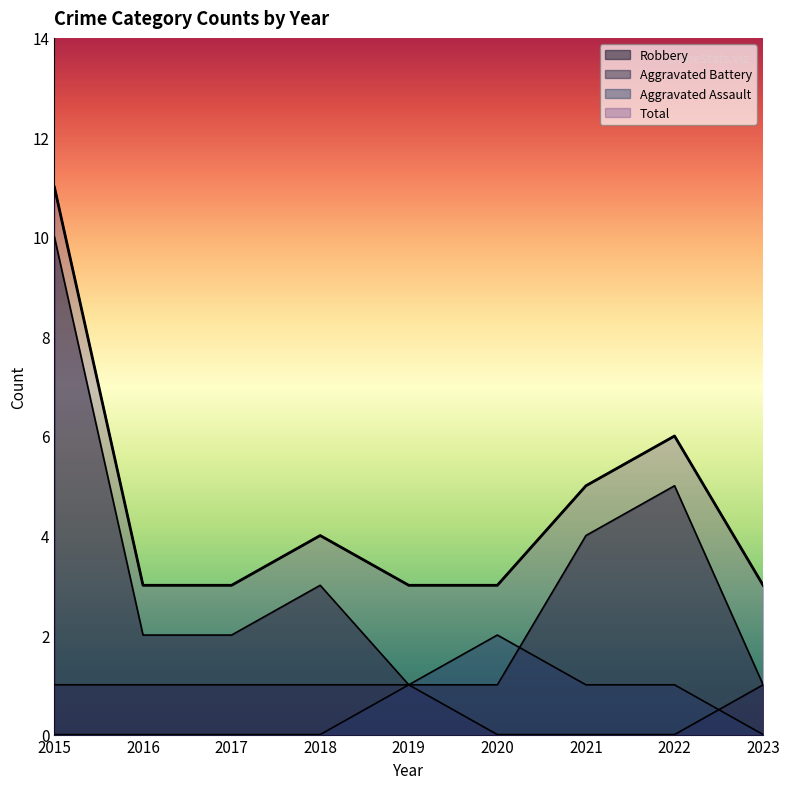

Which category has the highest value in the Robbery series?

2015